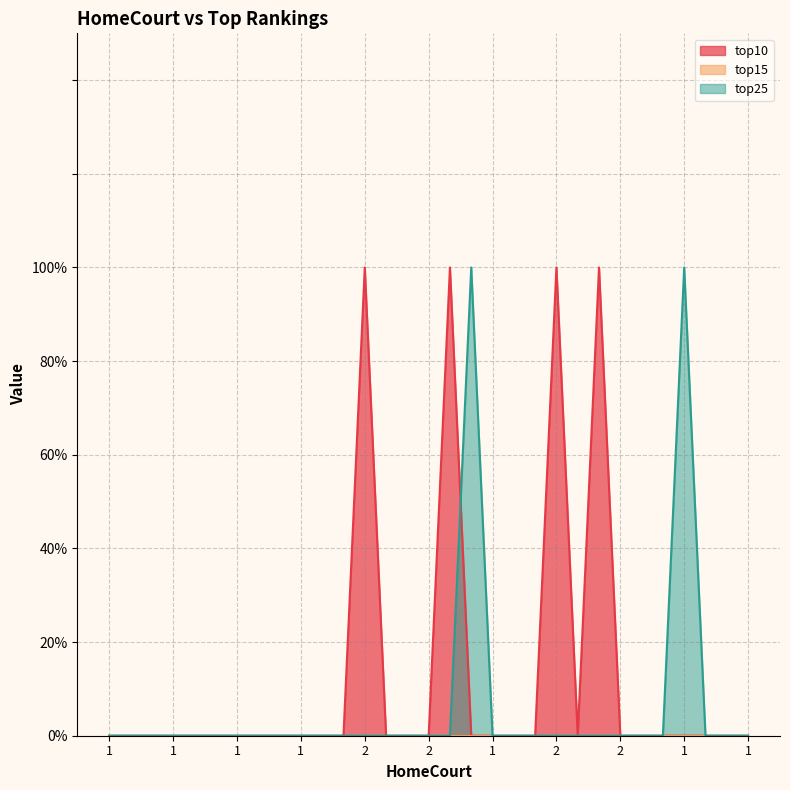

Which series has the widest spread of values?

top10